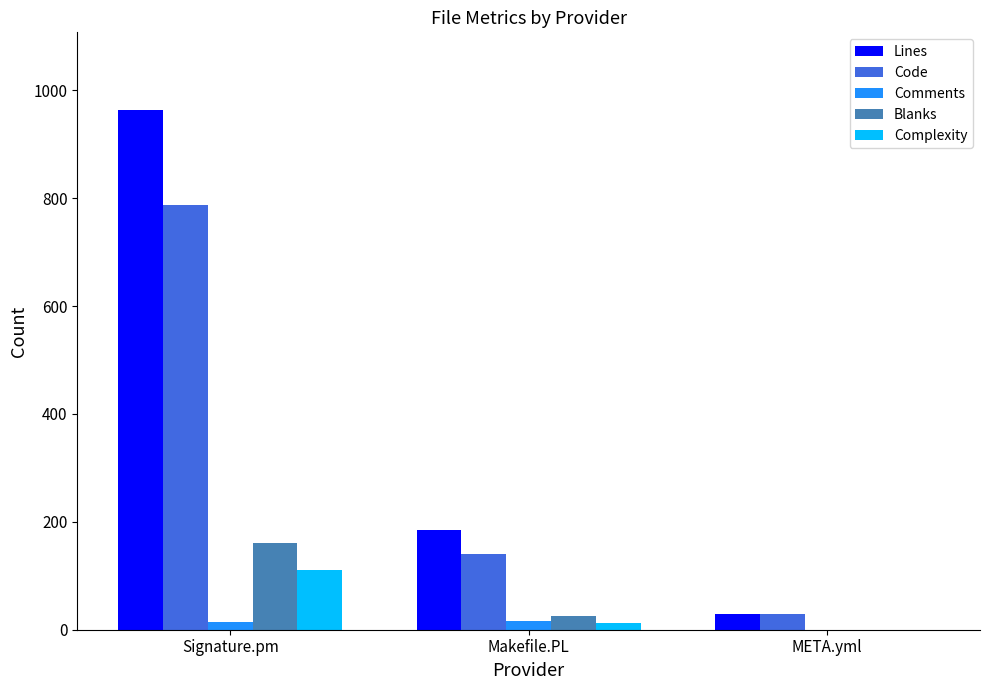

What is the sum of all Complexity values?

122